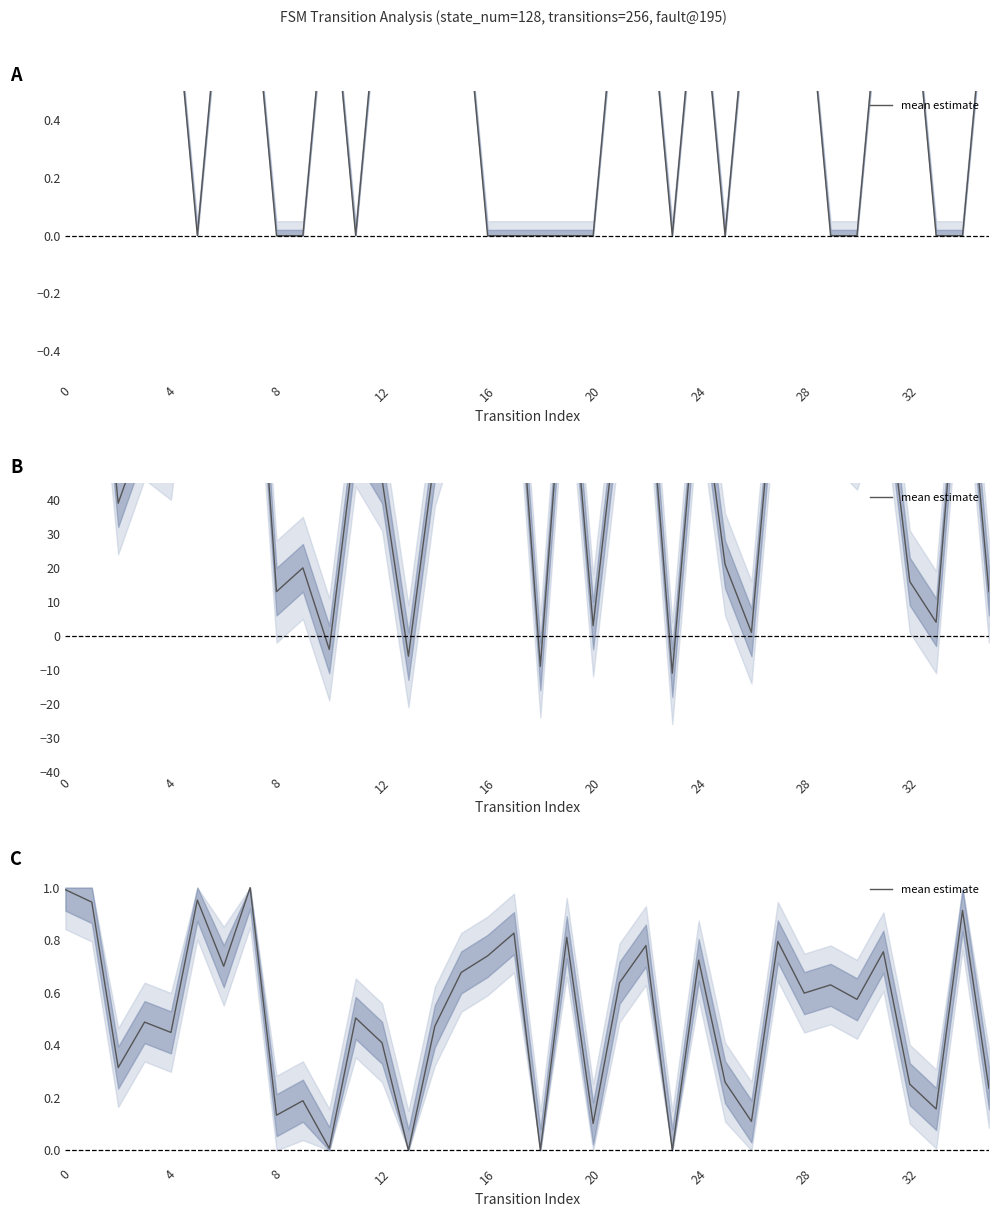

Is it true that the value at 33 is 0.1?

False